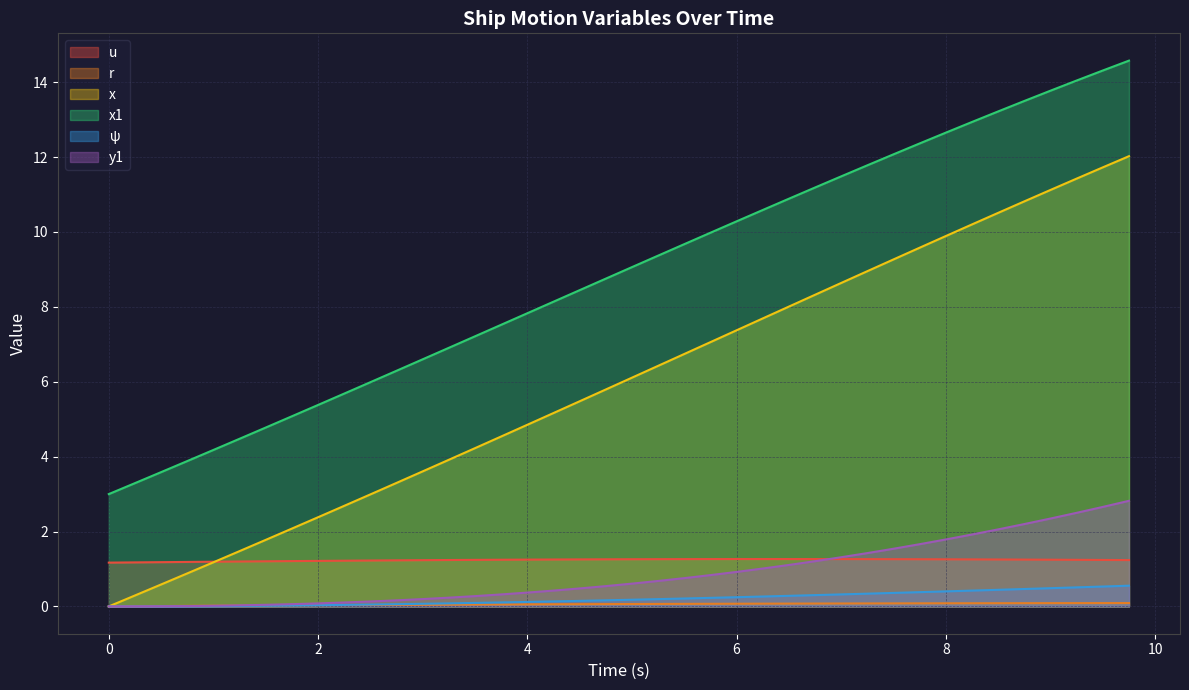

Which series has the largest total across all categories?

x1